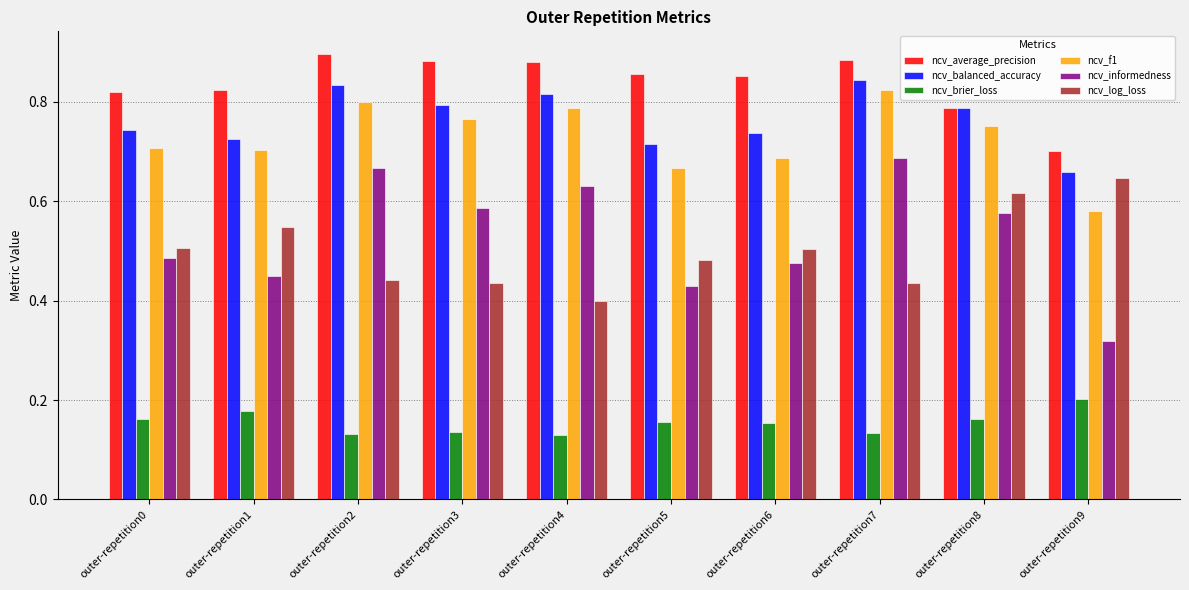

Where is ncv_average_precision nearest to the value 0?

outer-repetition9